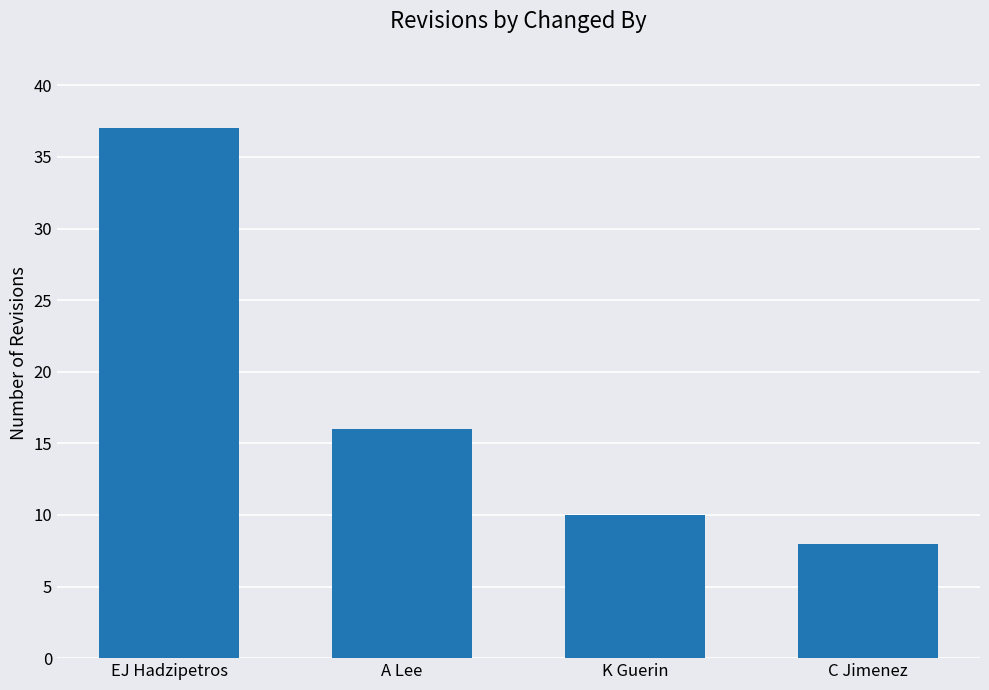

How many data points are less than 16?

2